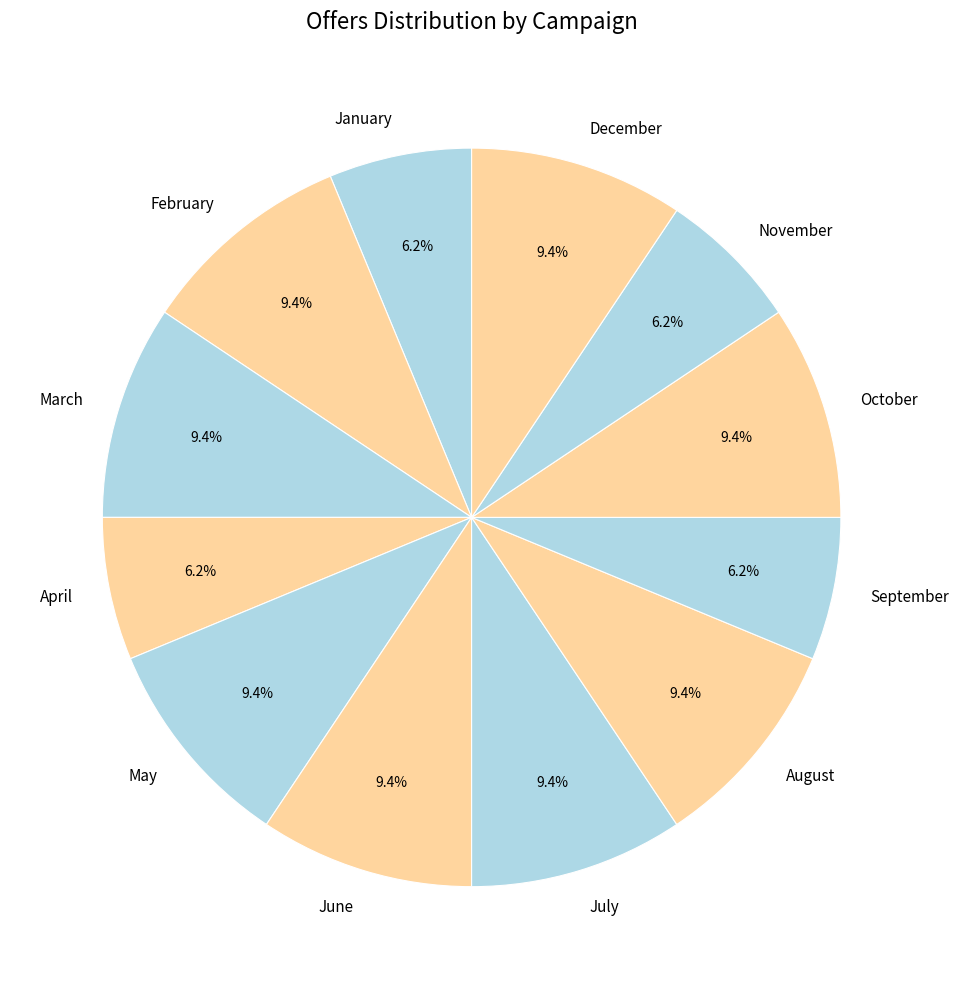

Combined, what portion of the pie is June and November?

15.6%